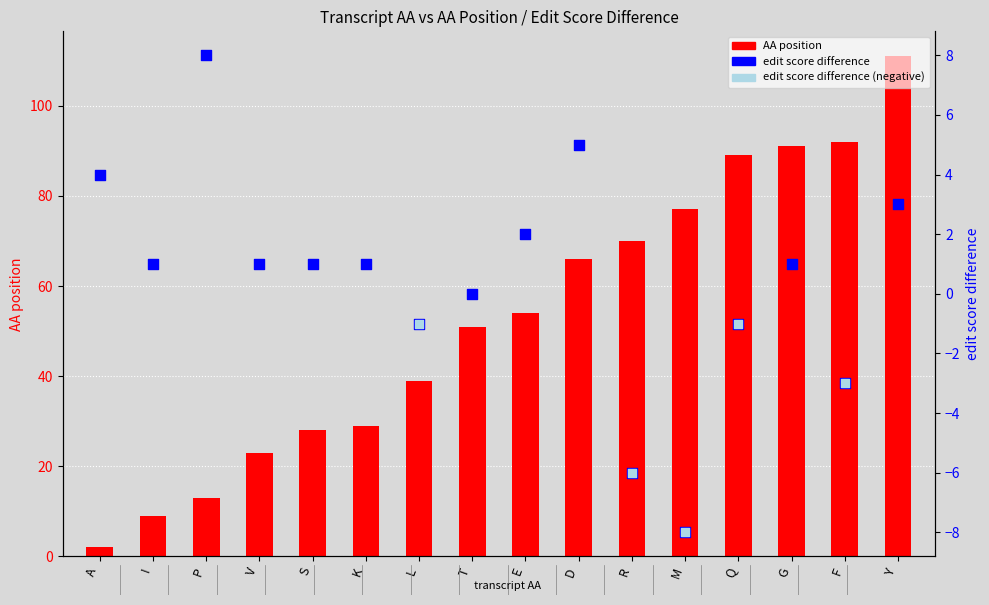

What are all the series names shown in the legend?

AA position, edit score difference, edit score difference (negative)